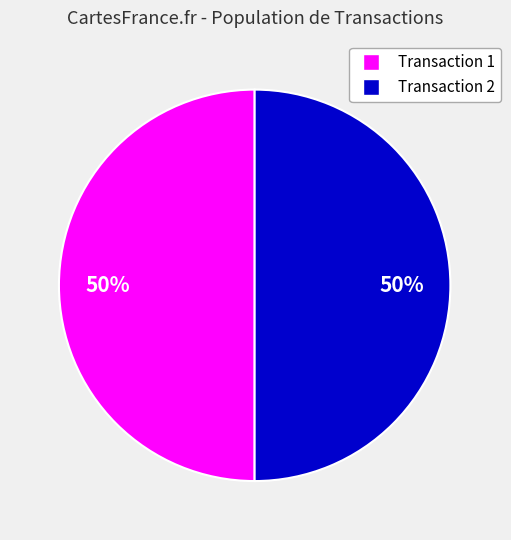

To the nearest percent, what is the average slice percentage?

50%